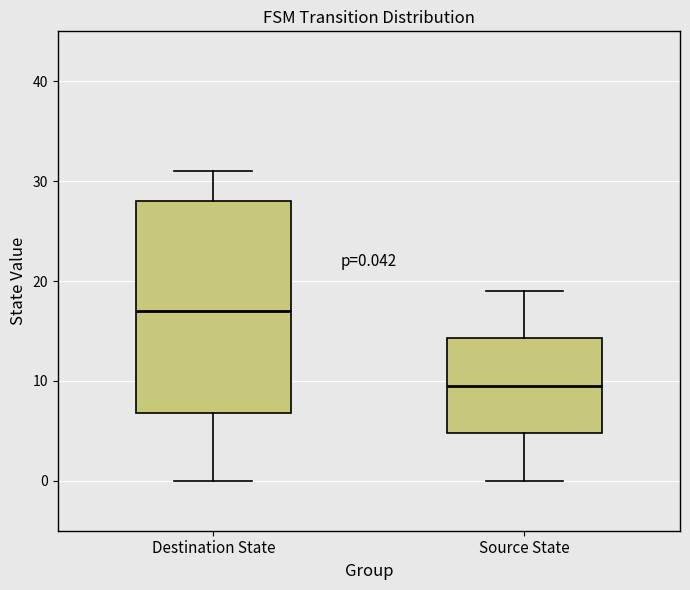

Which box's median line is the lowest?

Source State